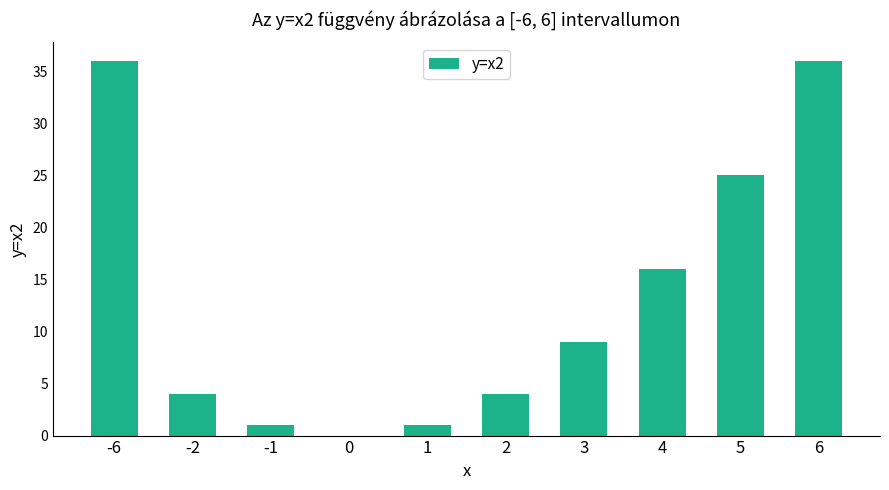

Where is the data nearest to the value 18?

4